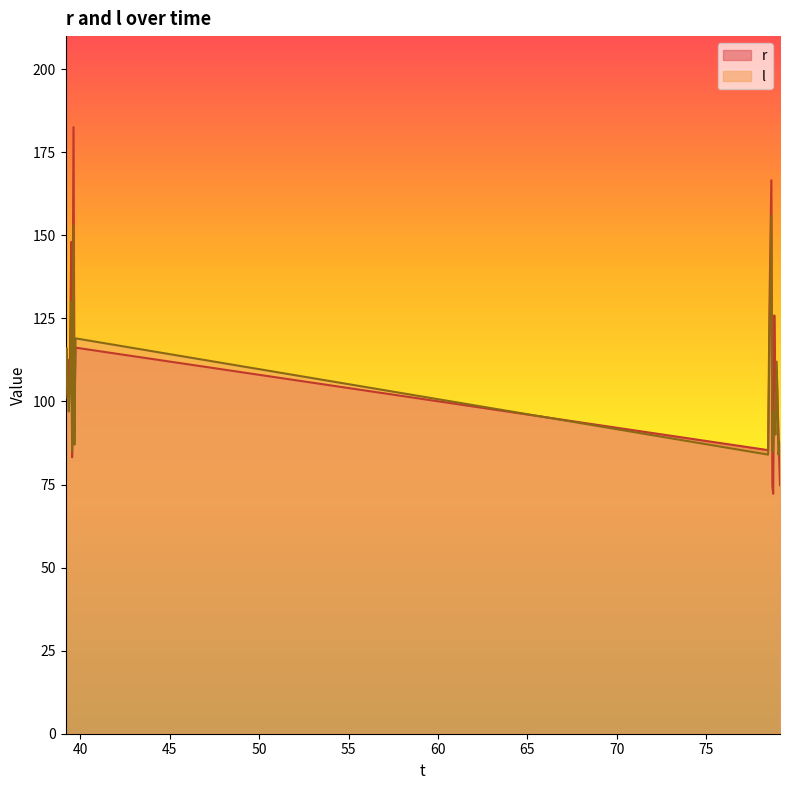

What is the average value of the l series?

104.8